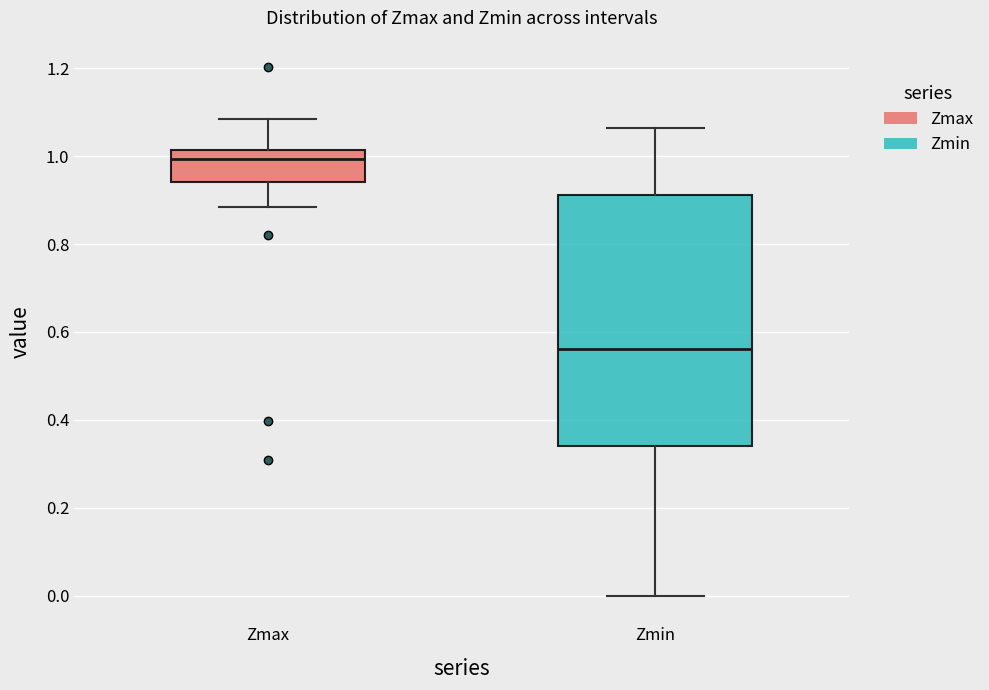

Reading left to right, read every box against the y-axis: the position of its median line, the range the box covers, and the ends of its whiskers. The values are not printed on the chart, so give them approximately, as read against the axis.

Zmax: median 1.00, box 0.94 to 1.02, whiskers 0.88 to 1.08
Zmin: median 0.56, box 0.34 to 0.92, whiskers 0.00 to 1.06